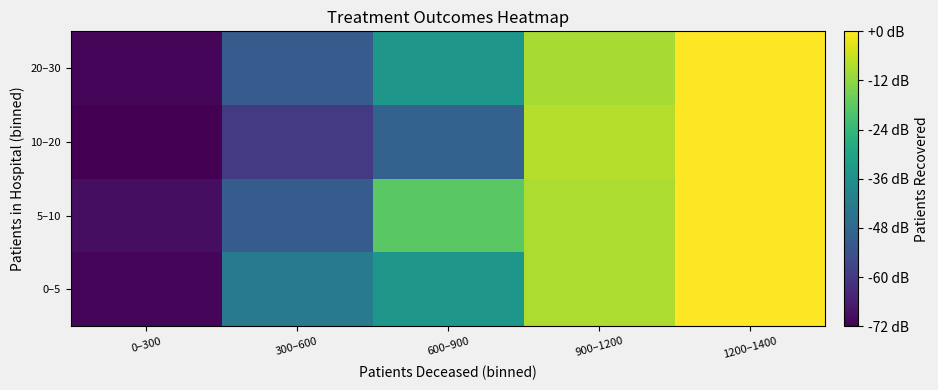

Count the number of data series in this chart.

4